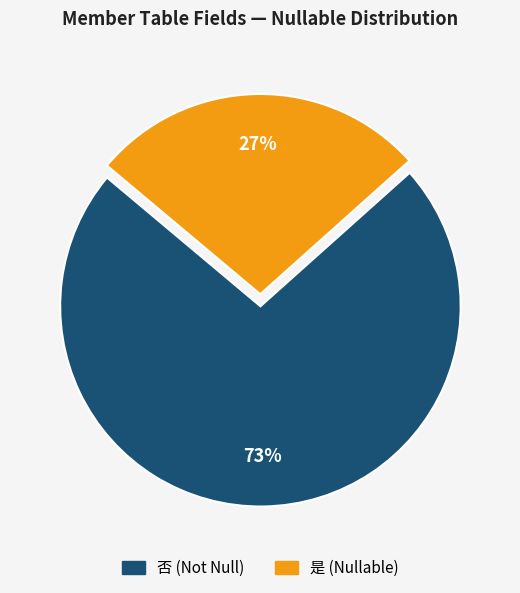

Which slice is the smallest?

是 (Nullable)